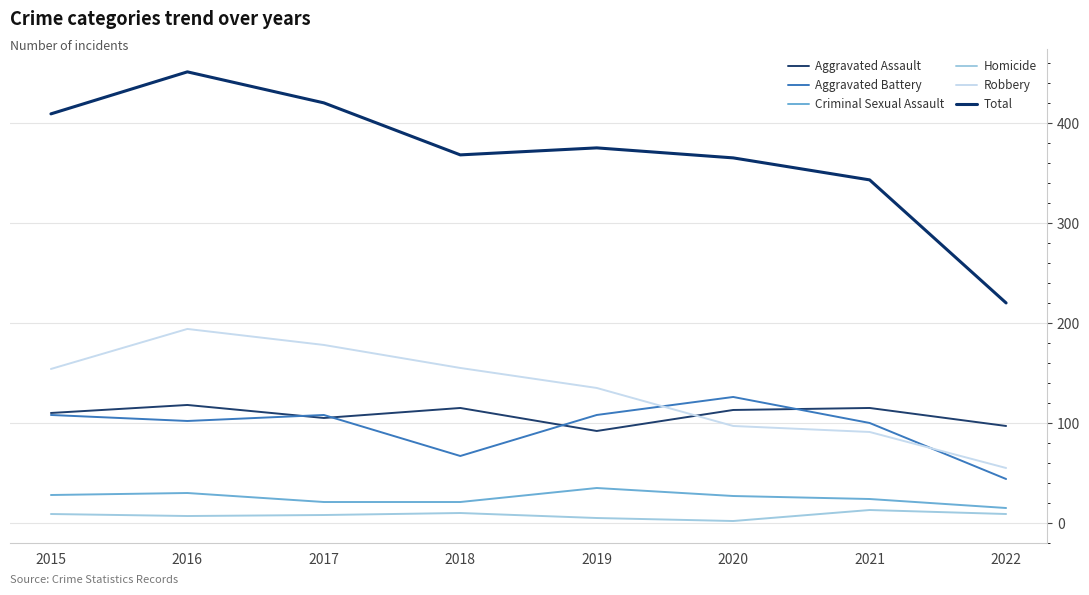

What are all the series names shown in the legend?

Aggravated Assault, Aggravated Battery, Criminal Sexual Assault, Homicide, Robbery, Total